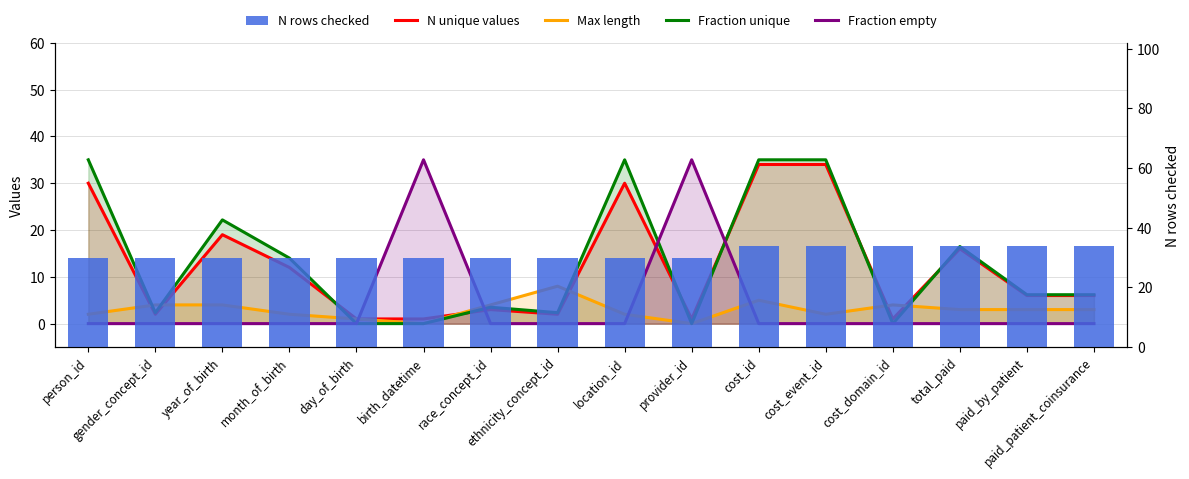

Count the number of categories in the chart.

16